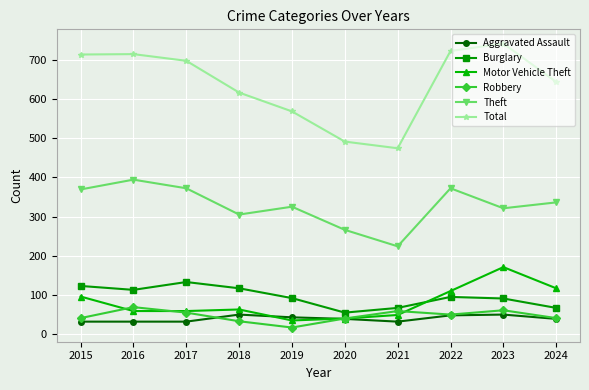

Which series changed the most between 2021 and 2023?

Total